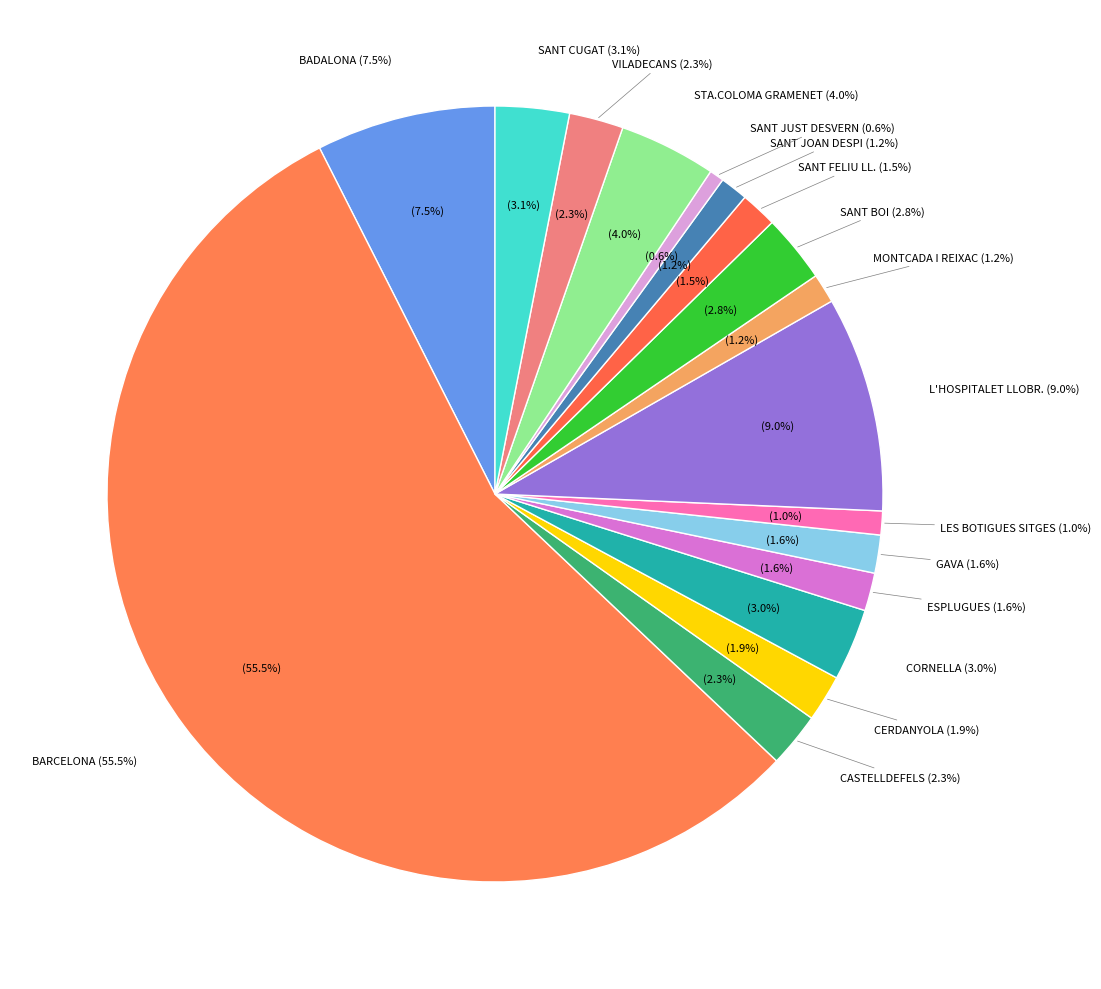

What percentage is the L'HOSPITALET LLOBR. slice, to the nearest percent?

9%